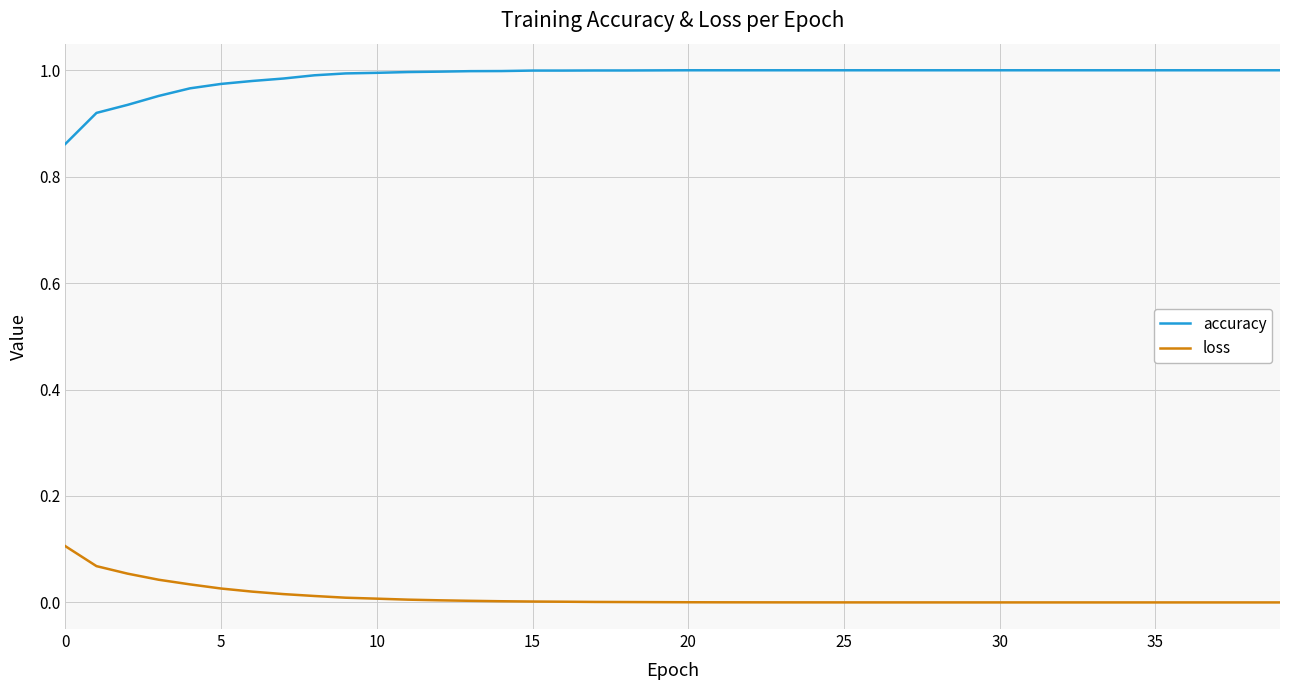

Which series has the largest total across all categories?

accuracy